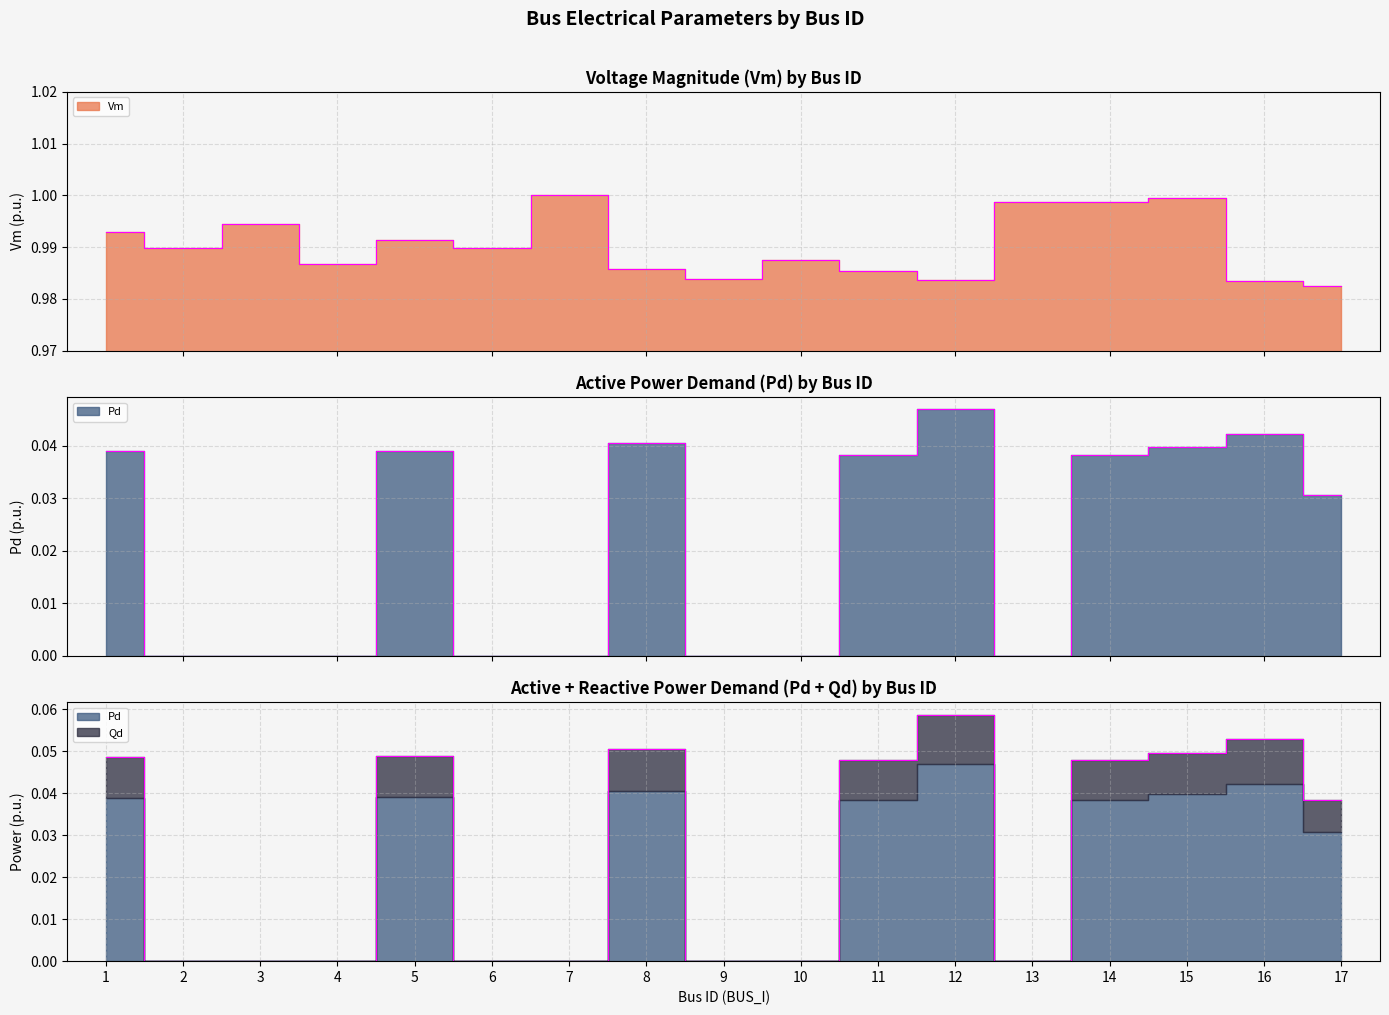

Reading left to right, extract all data points from this chart.

Vm: 1.0	1.0	1.0	1.0	1.0	1.0	1.0	1.0	1.0	1.0	1.0	1.0	1.0	1.0	1.0	1.0	1.0
Pd: 0.0	0.0	0.0	0.0	0.0	0.0	0.0	0.0	0.0	0.0	0.0	0.0	0.0	0.0	0.0	0.0	0.0
Qd: 0.0	0.0	0.0	0.0	0.0	0.0	0.0	0.1	0.0	0.0	0.0	0.1	0.0	0.0	0.0	0.1	0.0